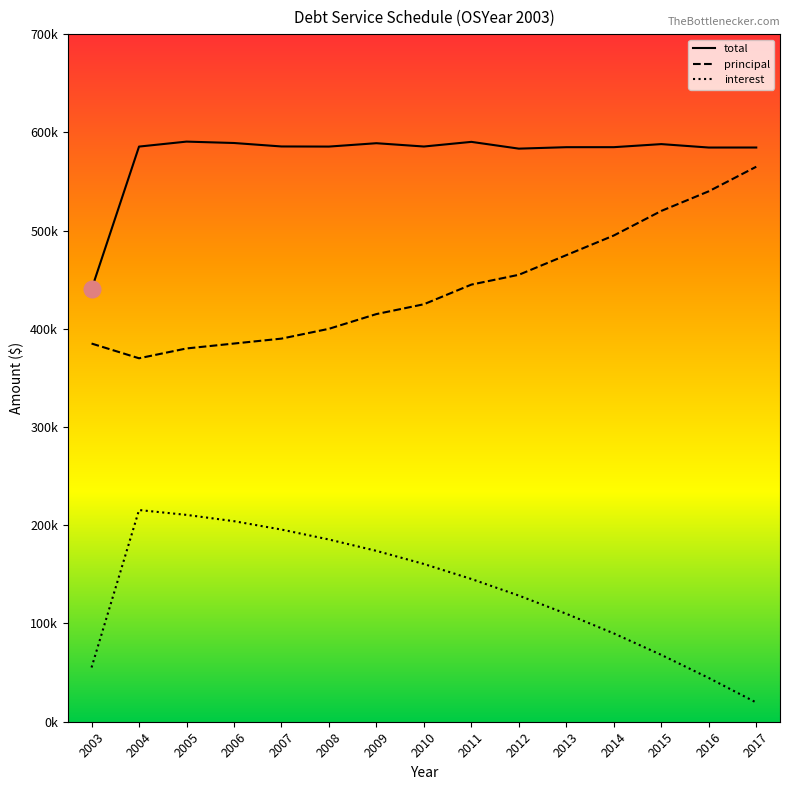

Does the chart display data point markers on the line(s)?

No